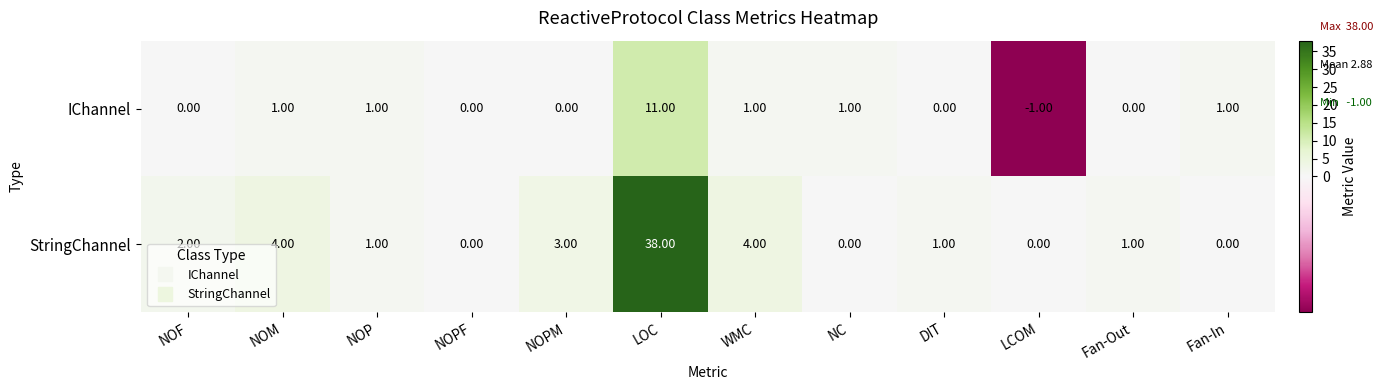

What is the sum of the IChannel values at NOM and LOC?

12